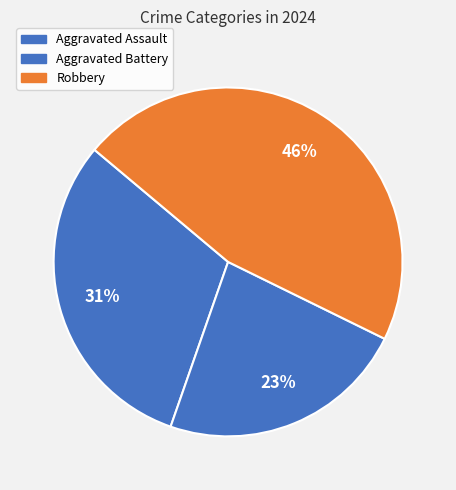

To the nearest percent, what portion does Aggravated Battery represent?

23%